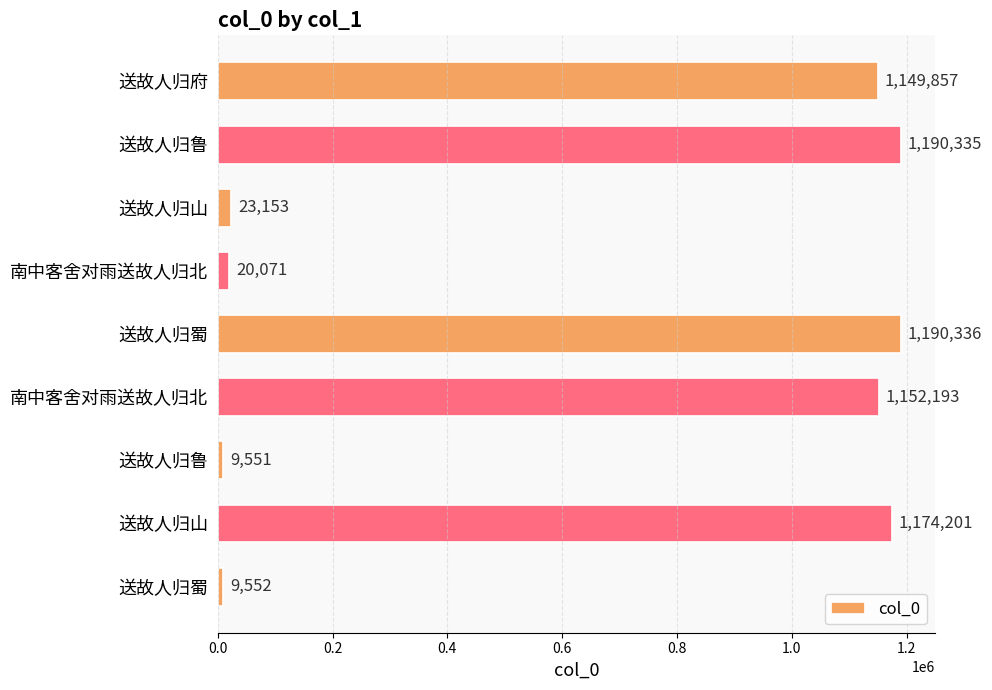

Does the chart contain stacked bars?

No